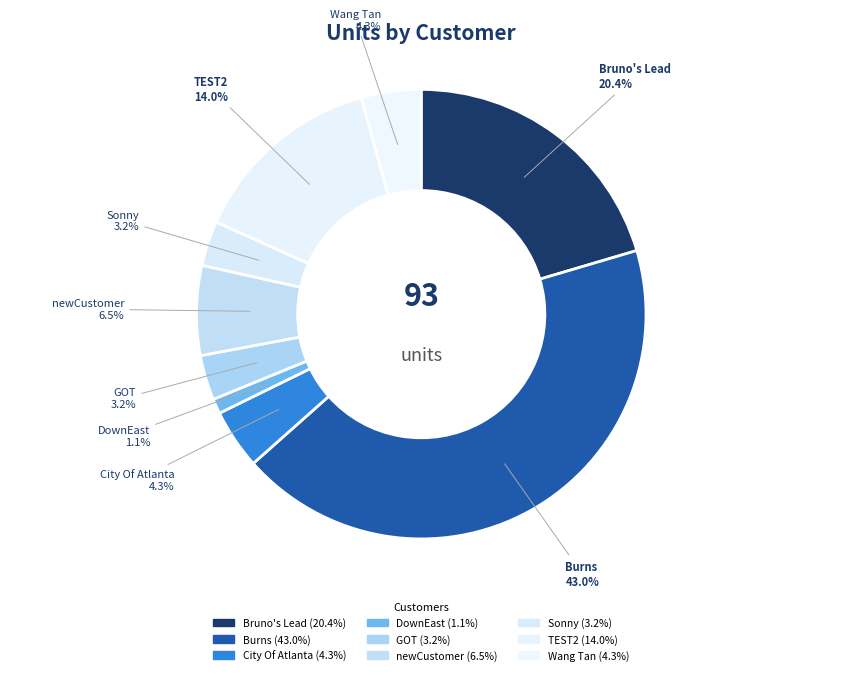

To the nearest percent, what is the combined percentage of Wang Tan and Bruno's Lead?

25%